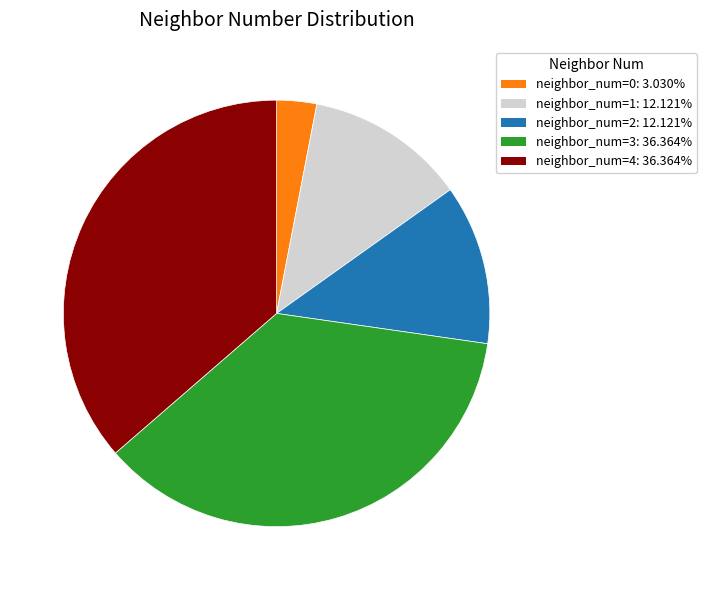

Is there any slice that represents more than half of the pie?

No